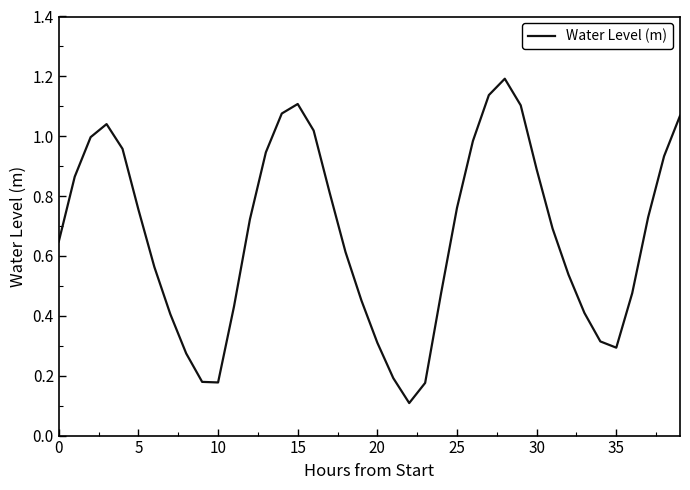

What is the greatest value displayed?

1.2